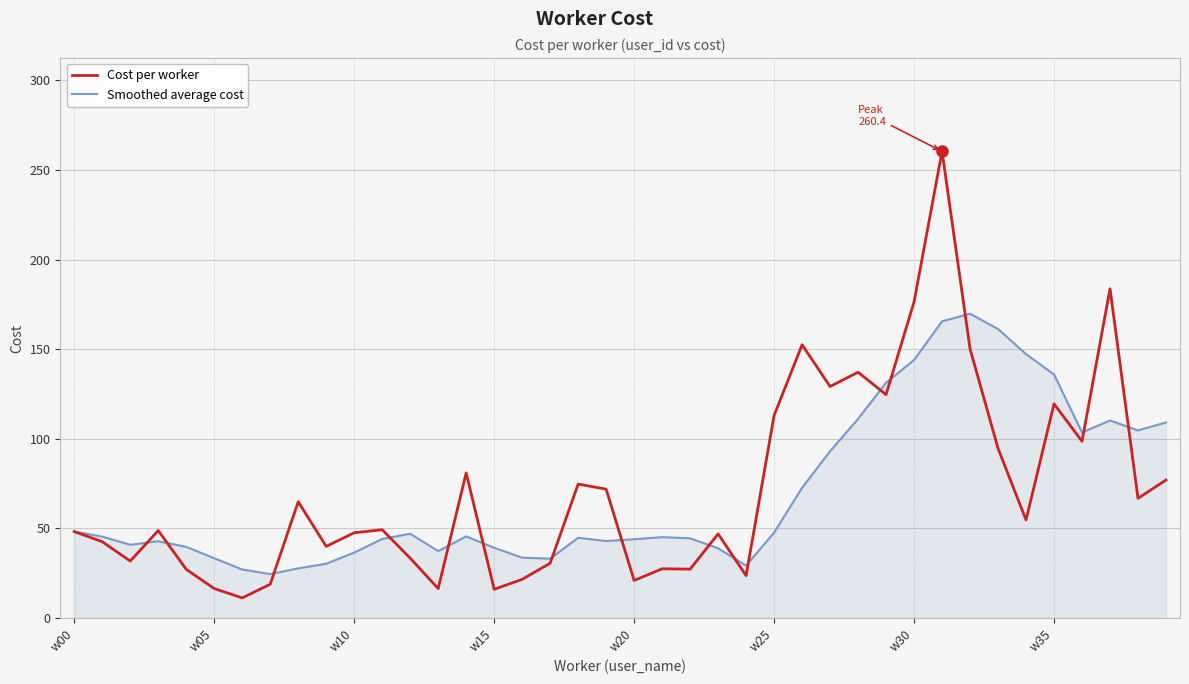

What is the maximum value for Cost per worker?

260.4